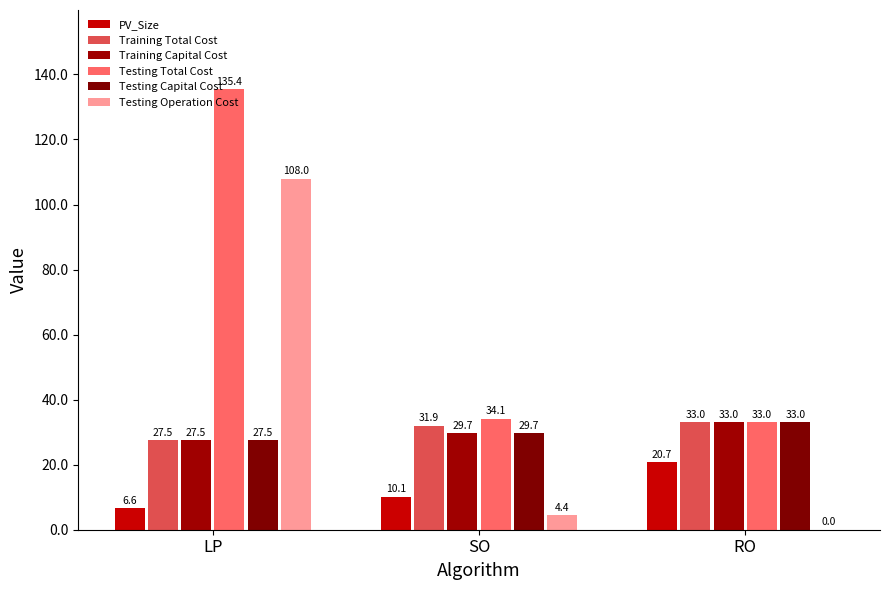

What is the spread (max minus min) of values at SO?

29.7